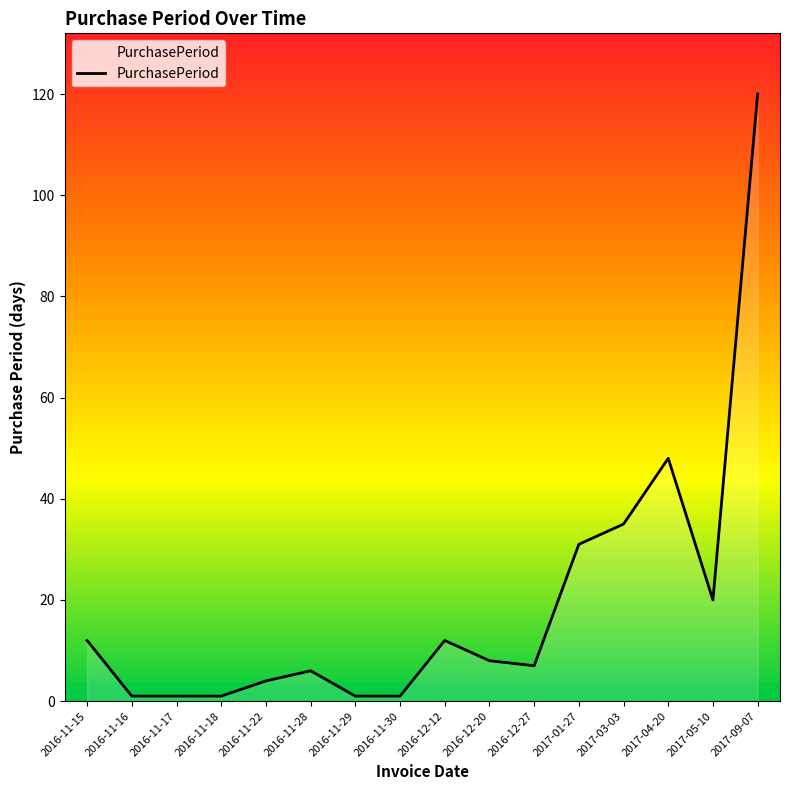

At which label is the value closest to 60?

2017-04-20